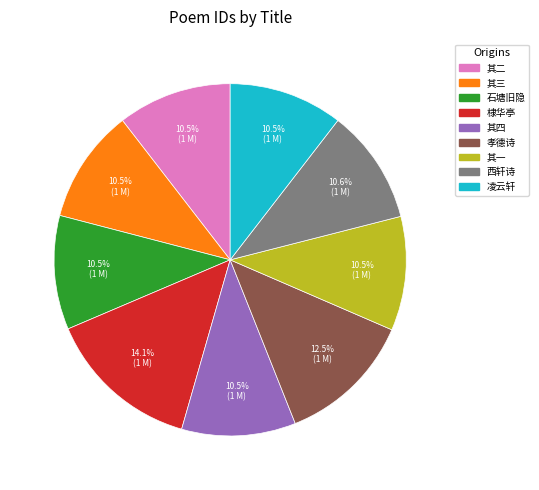

To the nearest percent, what is the difference between the largest and smallest slice percentages?

4%